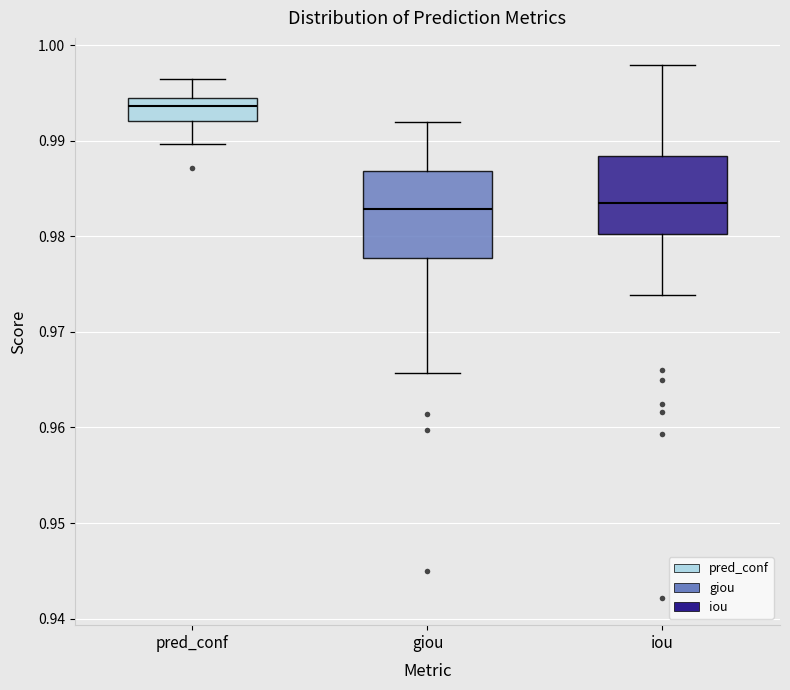

Comparing the boxes themselves (not the whiskers), which one is the tallest?

giou